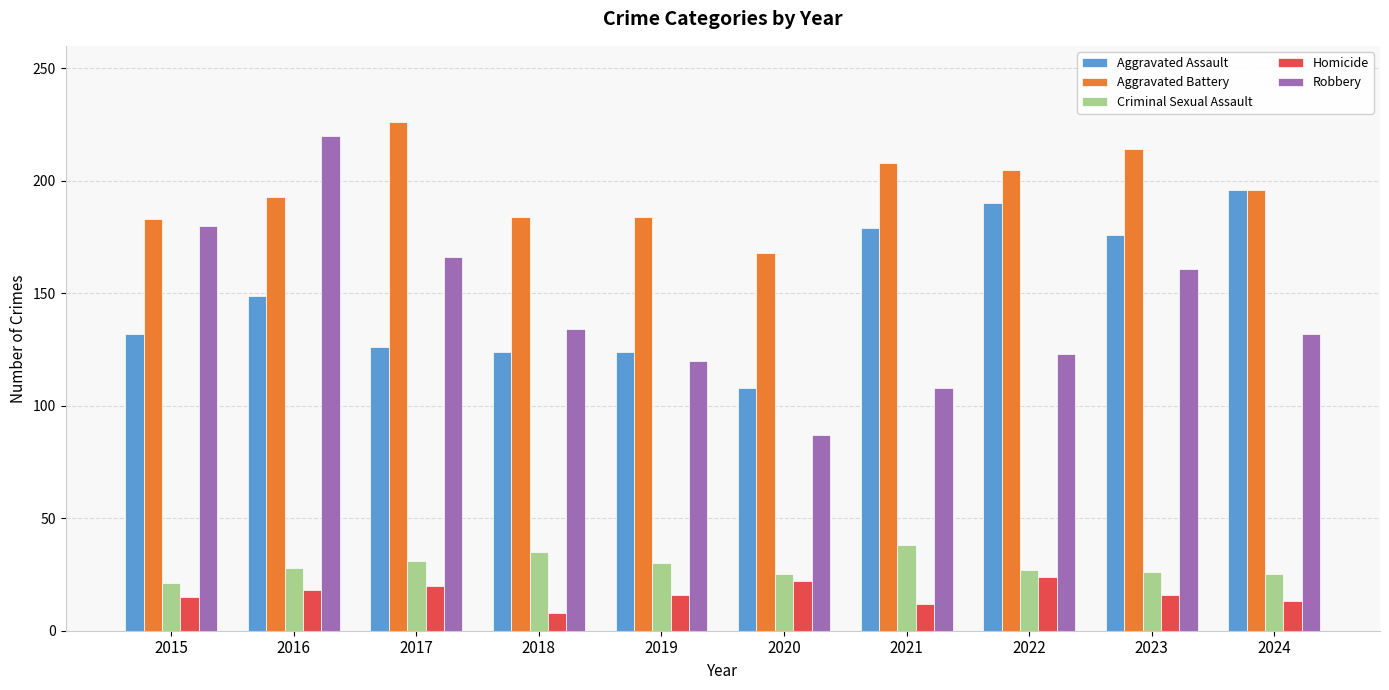

Which series has the largest total across all categories?

Aggravated Battery